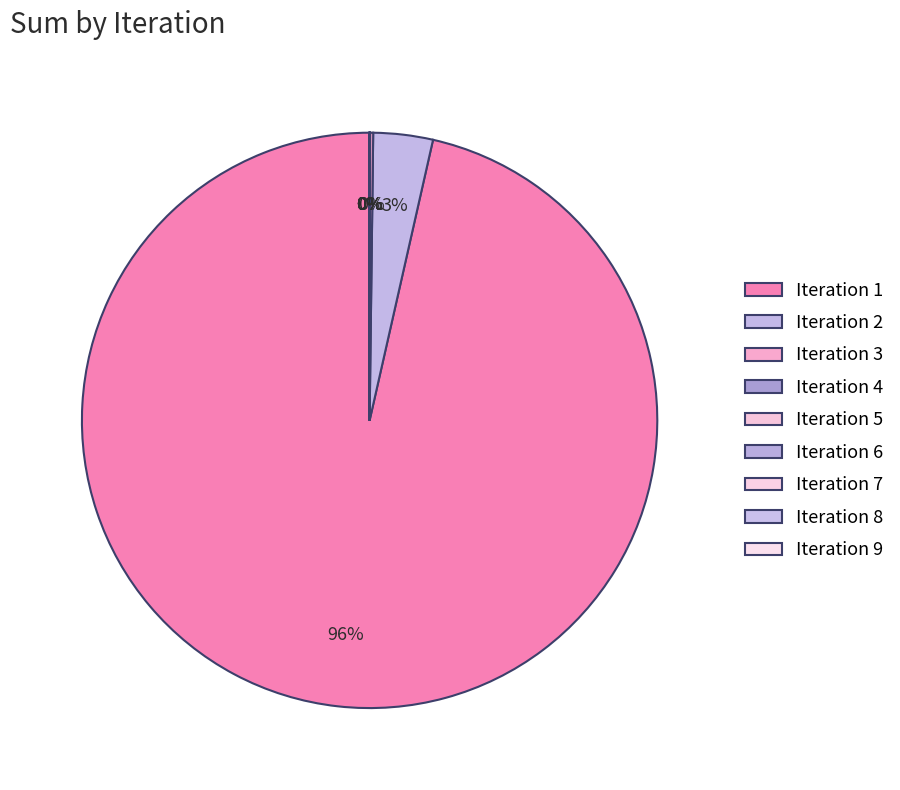

Which category accounts for the majority?

Iteration 1